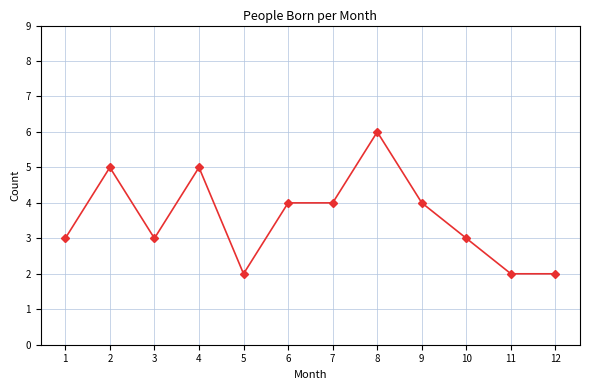

Reading right to left, list all the values displayed in this chart.

12=2	11=2	10=3	9=4	8=6	7=4	6=4	5=2	4=5	3=3	2=5	1=3